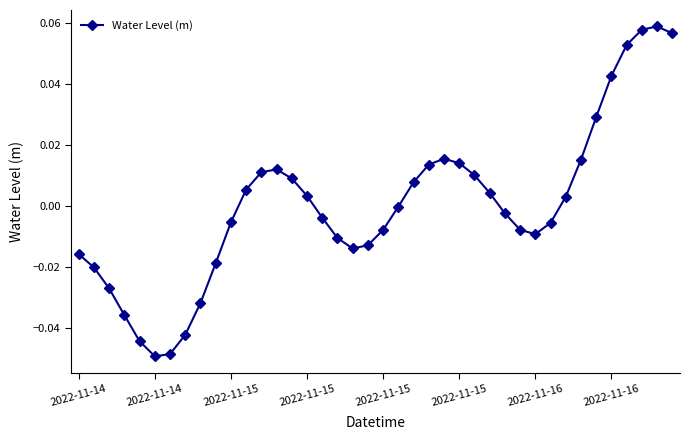

Count the number of categories in the chart.

40